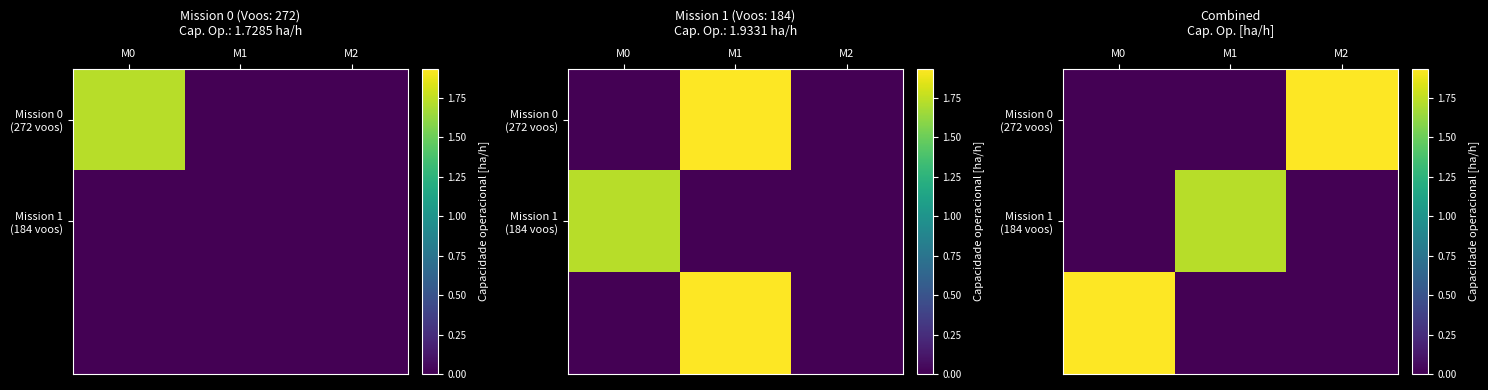

Rank the categories by Mission 1 (184 voos) value from lowest to highest.

M0, M2, M1